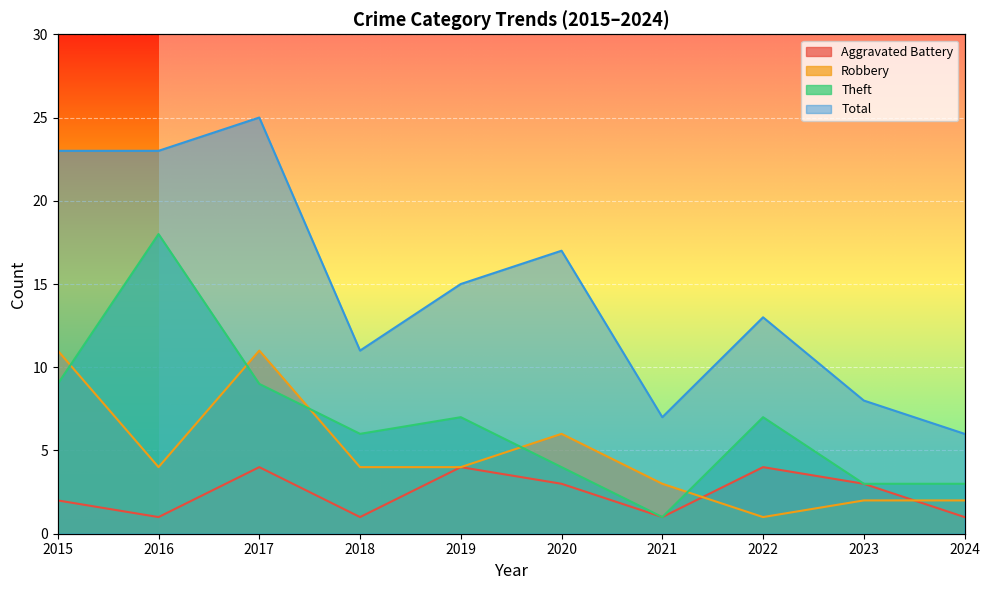

What is the total value across all series at 2021?

12